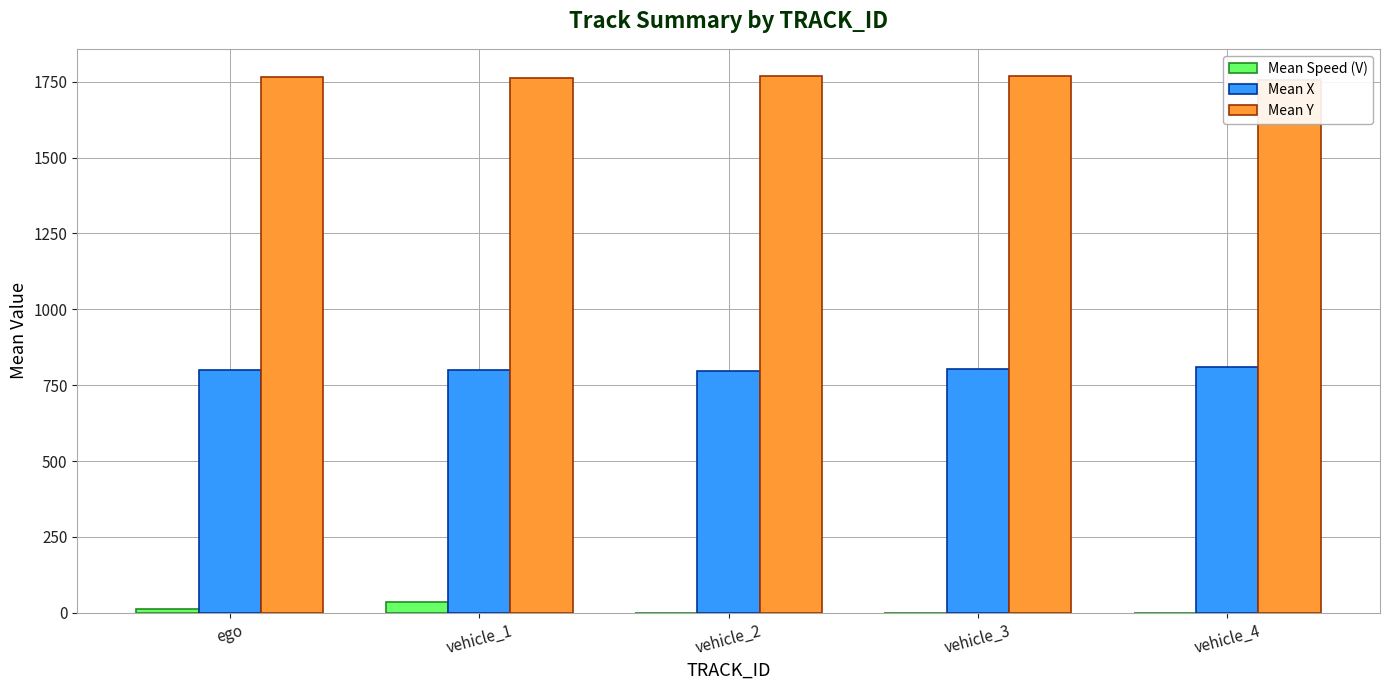

At vehicle_1, list the series in order from smallest to largest.

Mean Speed (V), Mean X, Mean Y